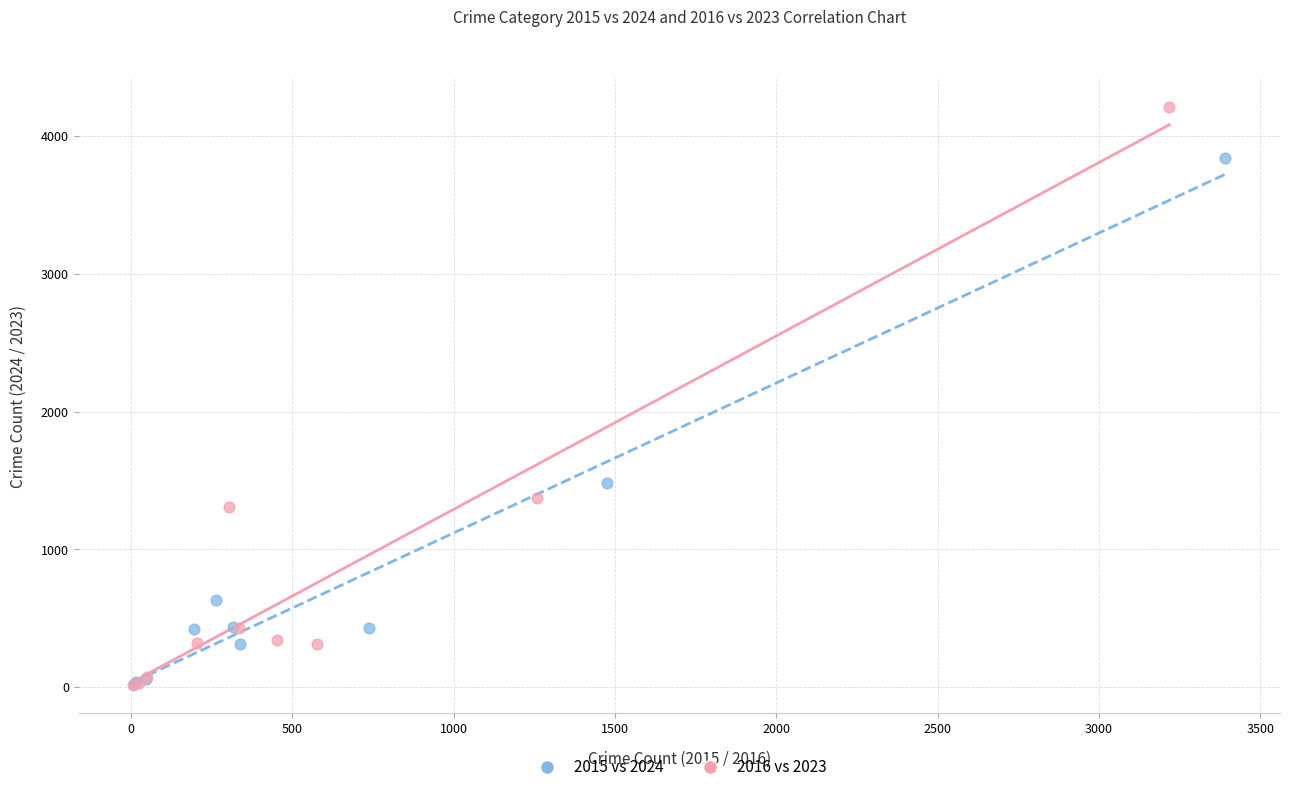

Which series reaches the maximum Y coordinate?

2016 vs 2023